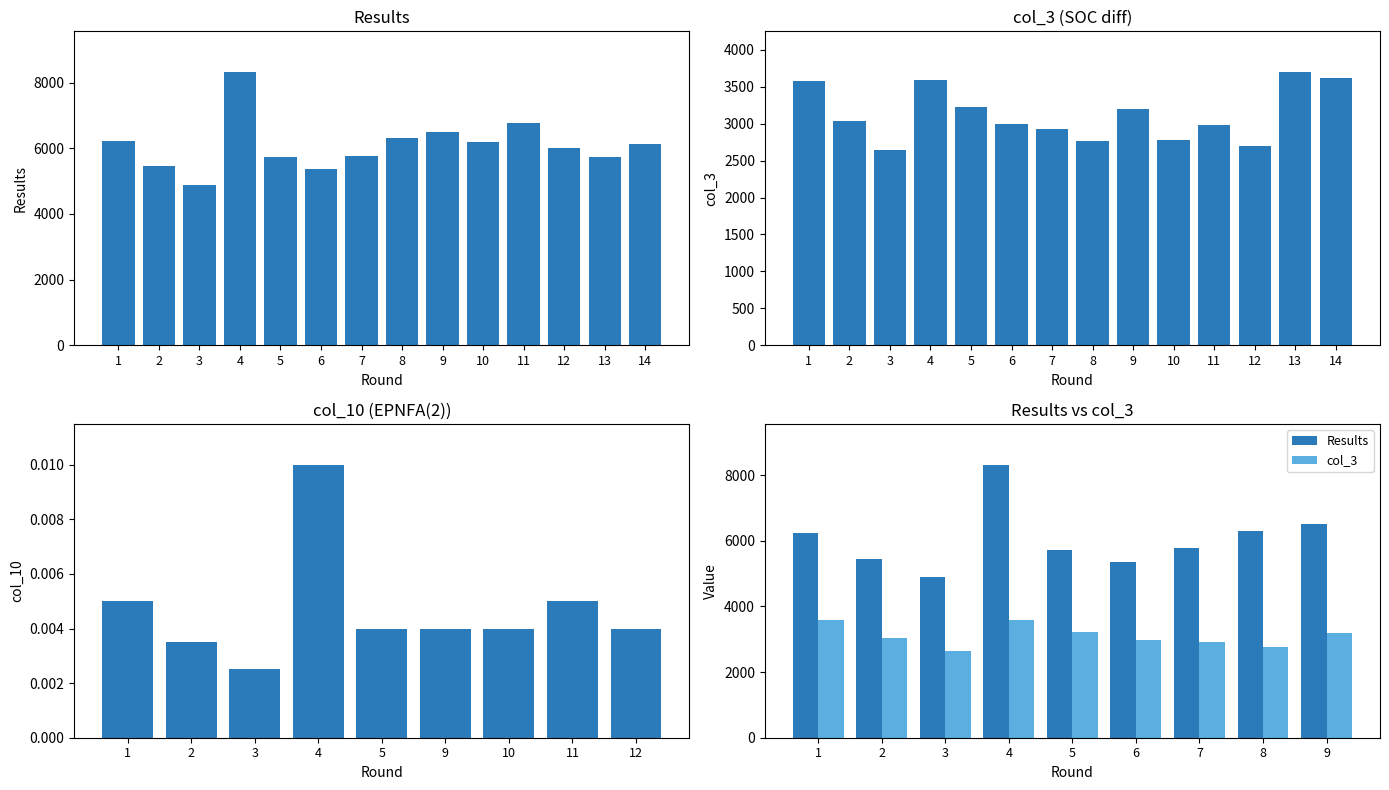

Reading right to left, transcribe all the data shown in this chart.

Results: 6504.0	6305.0	5776.0	5364.0	5721.0	8315.0	4890.0	5454.0	6229.0
col_3: 3200.0	2768.0	2923.0	2990.0	3227.0	3592.0	2645.0	3039.0	3583.0
col_10: 0.0	0.0	0.0	0.0	0.0	0.0	0.0	0.0	0.0